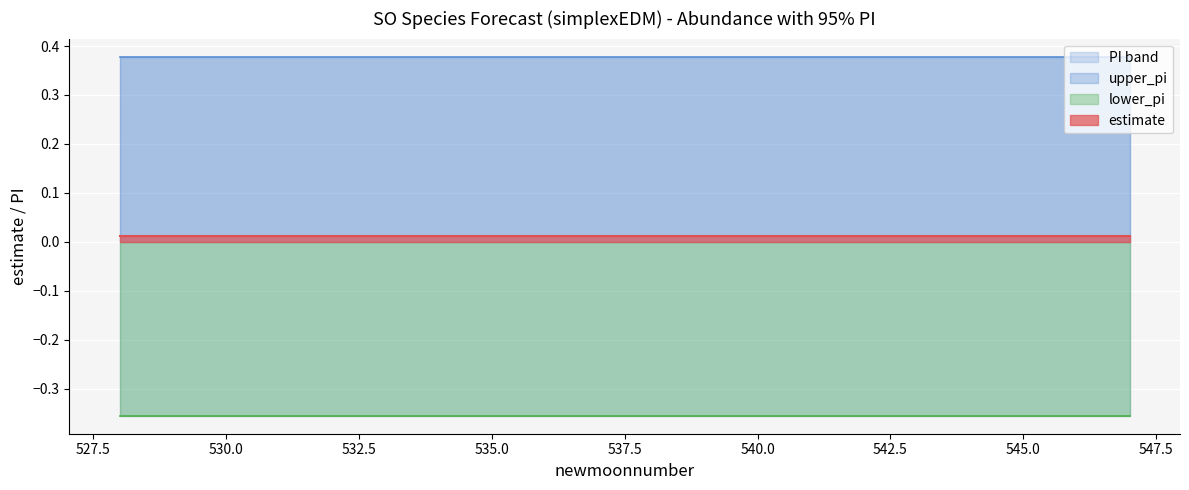

Which has a higher value, 531 or 541?

531